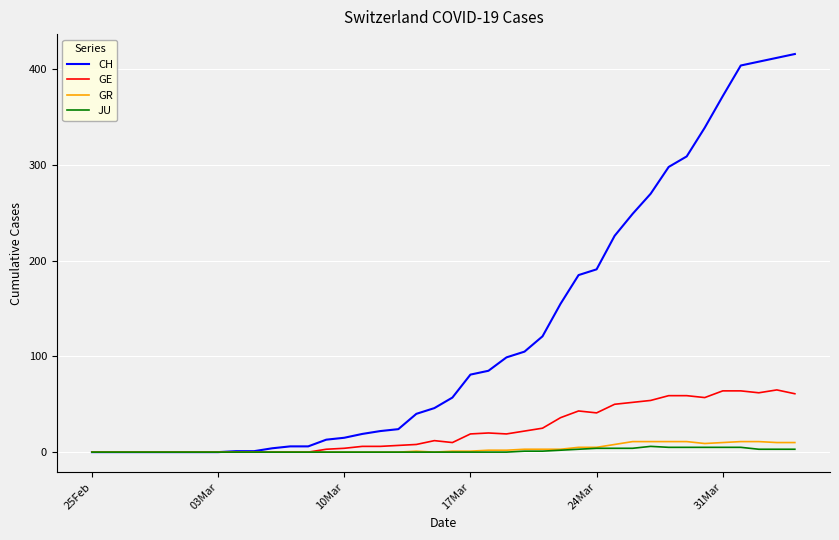

Which series has the largest range (max minus min)?

CH